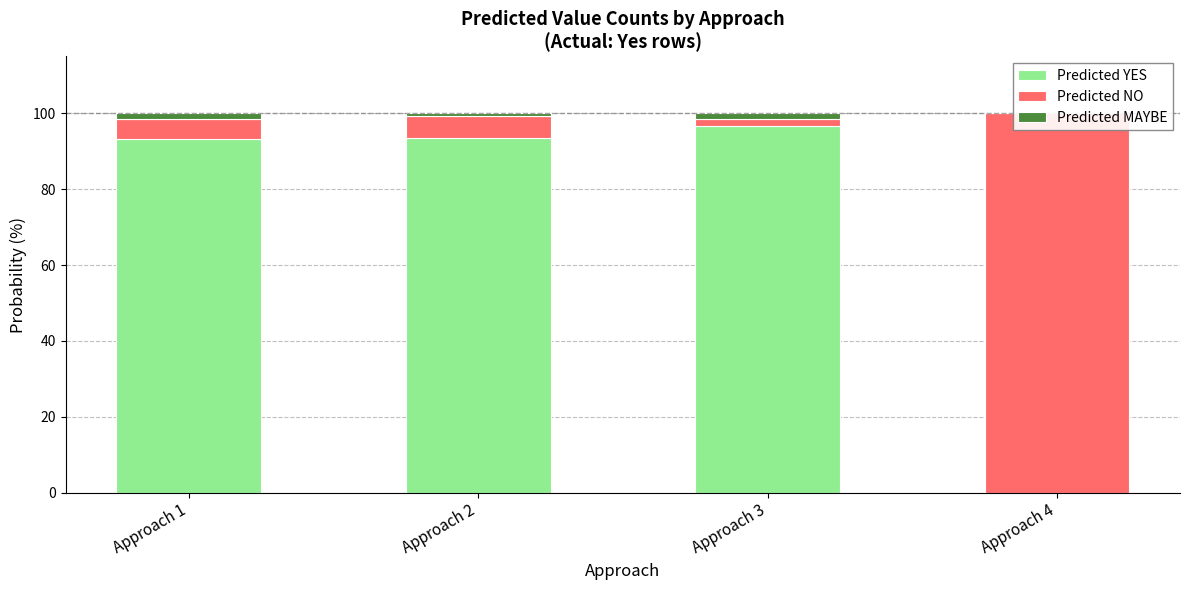

Which series changed the most between Approach 2 and Approach 3?

Predicted NO